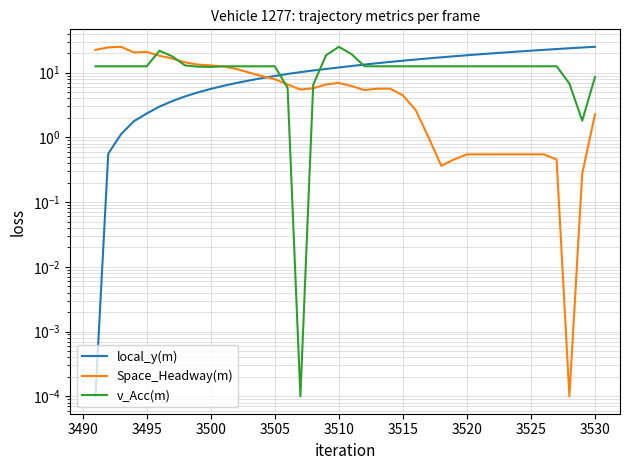

True or false: Space_Headway(m) has more than 1 points higher than both neighbors.

True